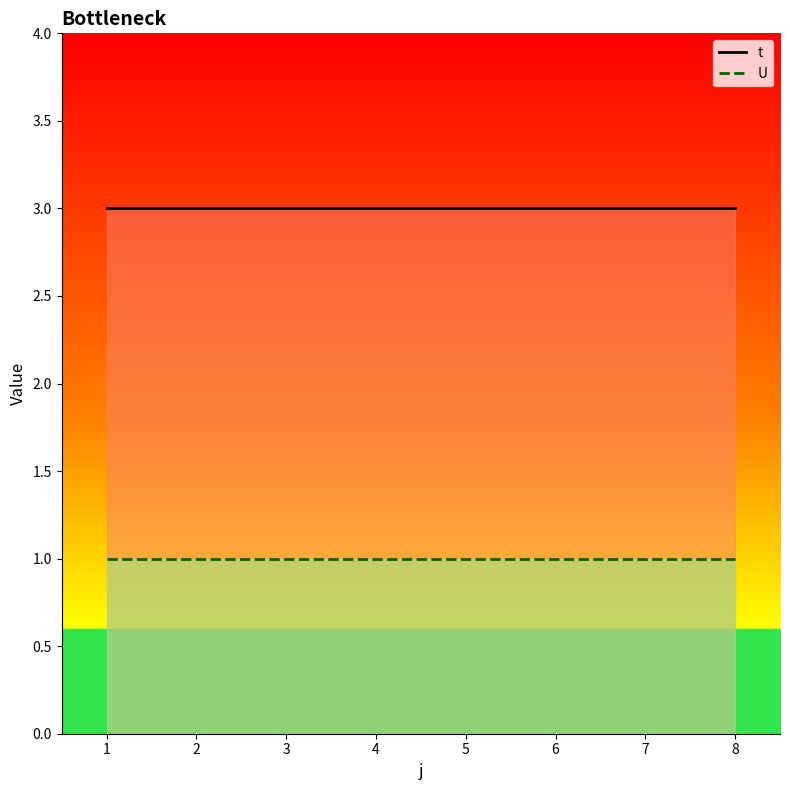

Which series has the largest range (max minus min)?

t